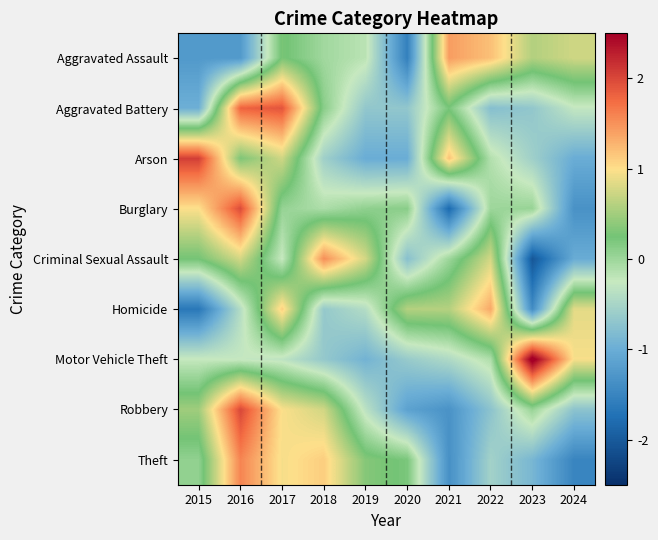

What is the spread (max minus min) of values at 2017?

2.2